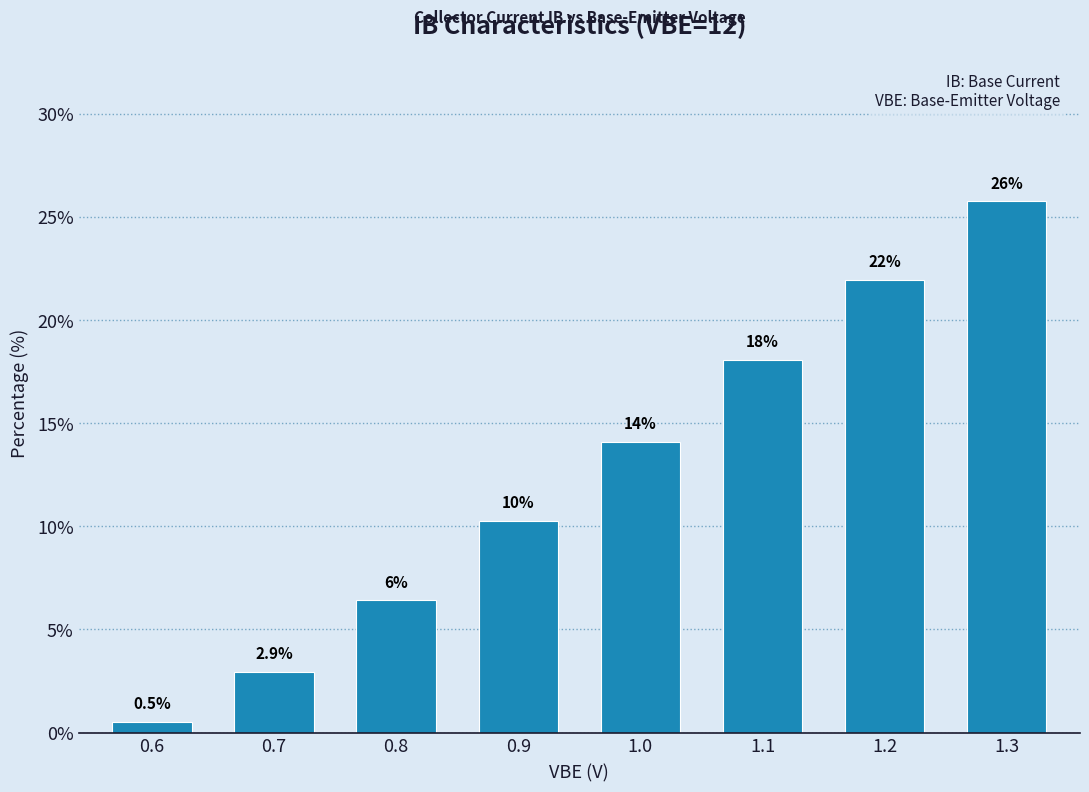

Reading left to right, transcribe all the data shown in this chart.

0.5	2.9	6.4	10.3	14.1	18.1	21.9	25.7